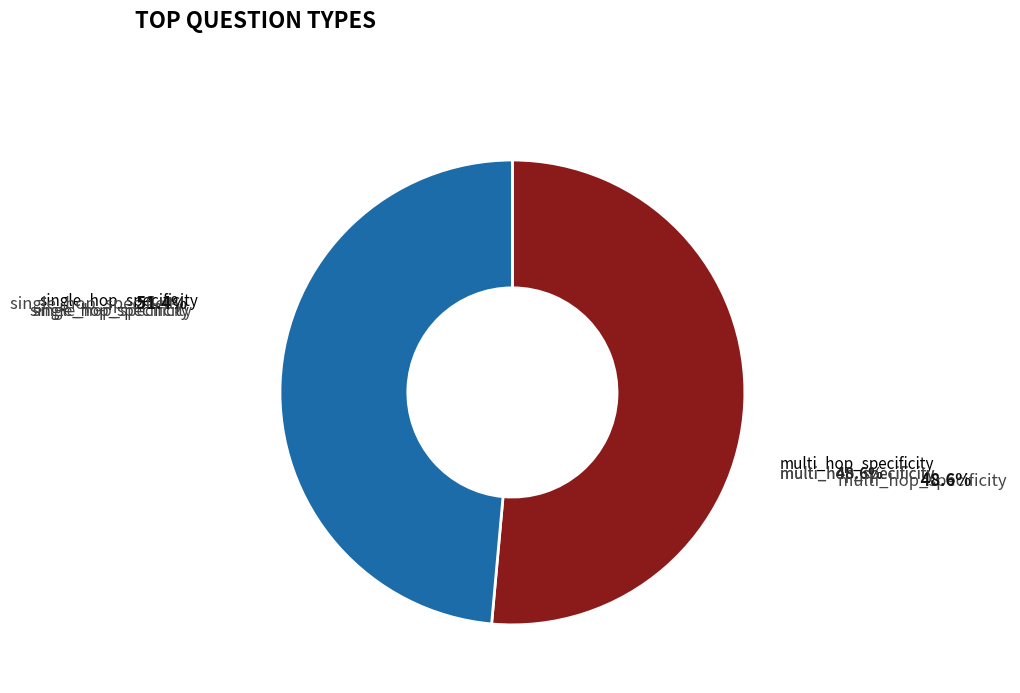

Is there any slice that represents more than half of the pie?

Yes